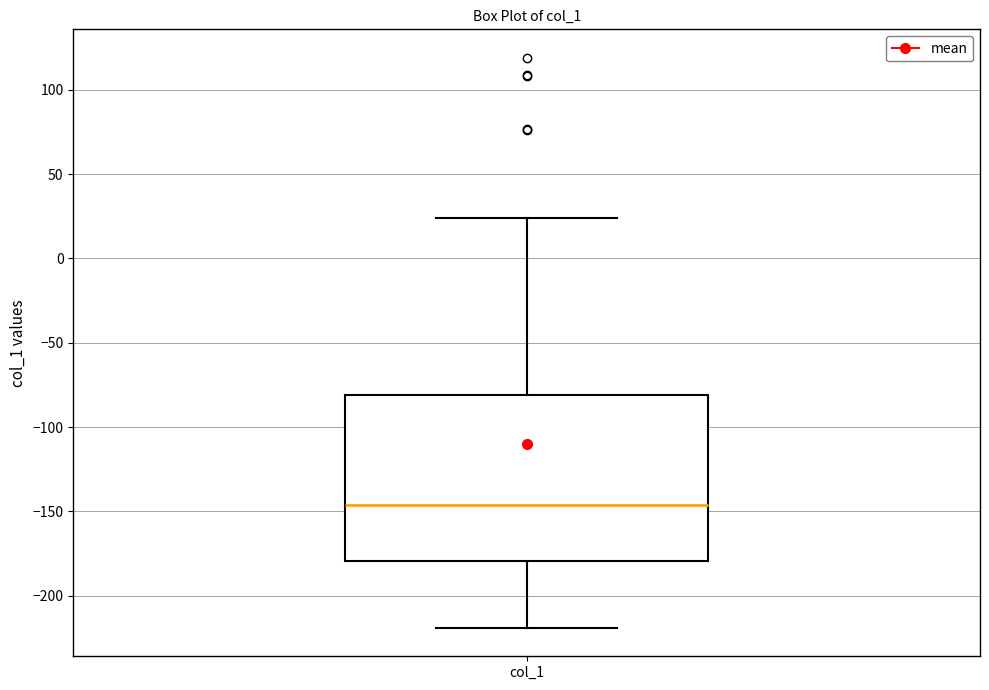

Transcribe this box plot: give where the median line is, the range the box spans, and where the two whiskers end, as read against the y-axis. The values are not printed on the chart, so give them approximately, as read against the axis.

median -145, box -180 to -80, whiskers -220 to 25